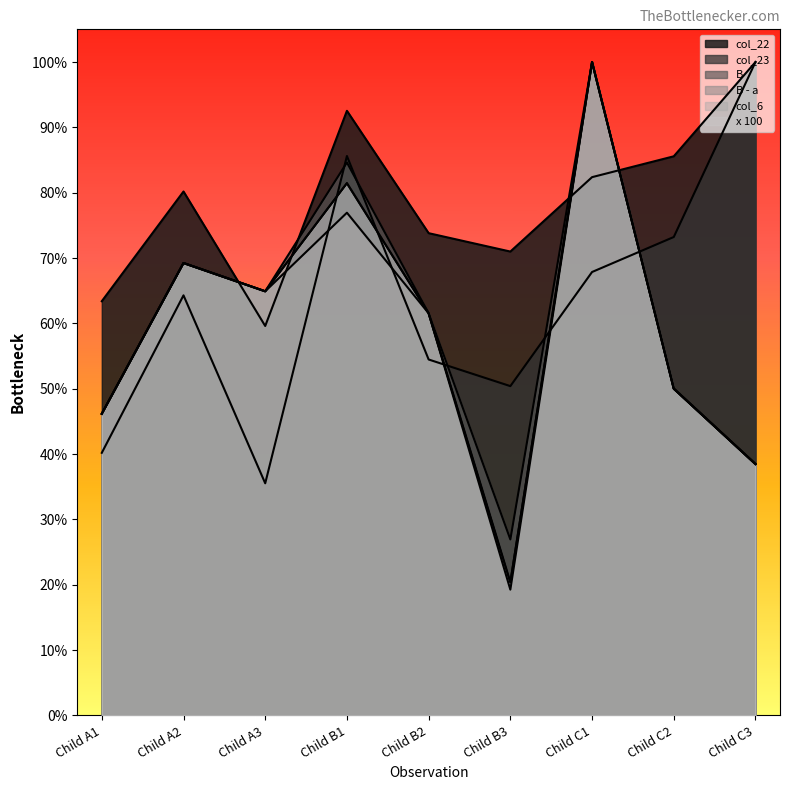

What is the sum of all B values?

5.4